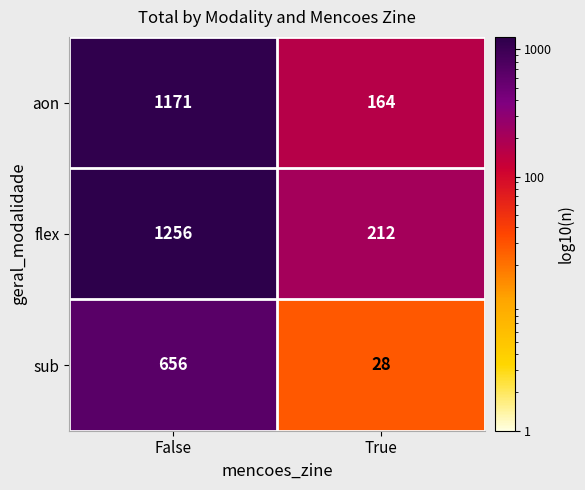

Which category has the highest value across all series?

False